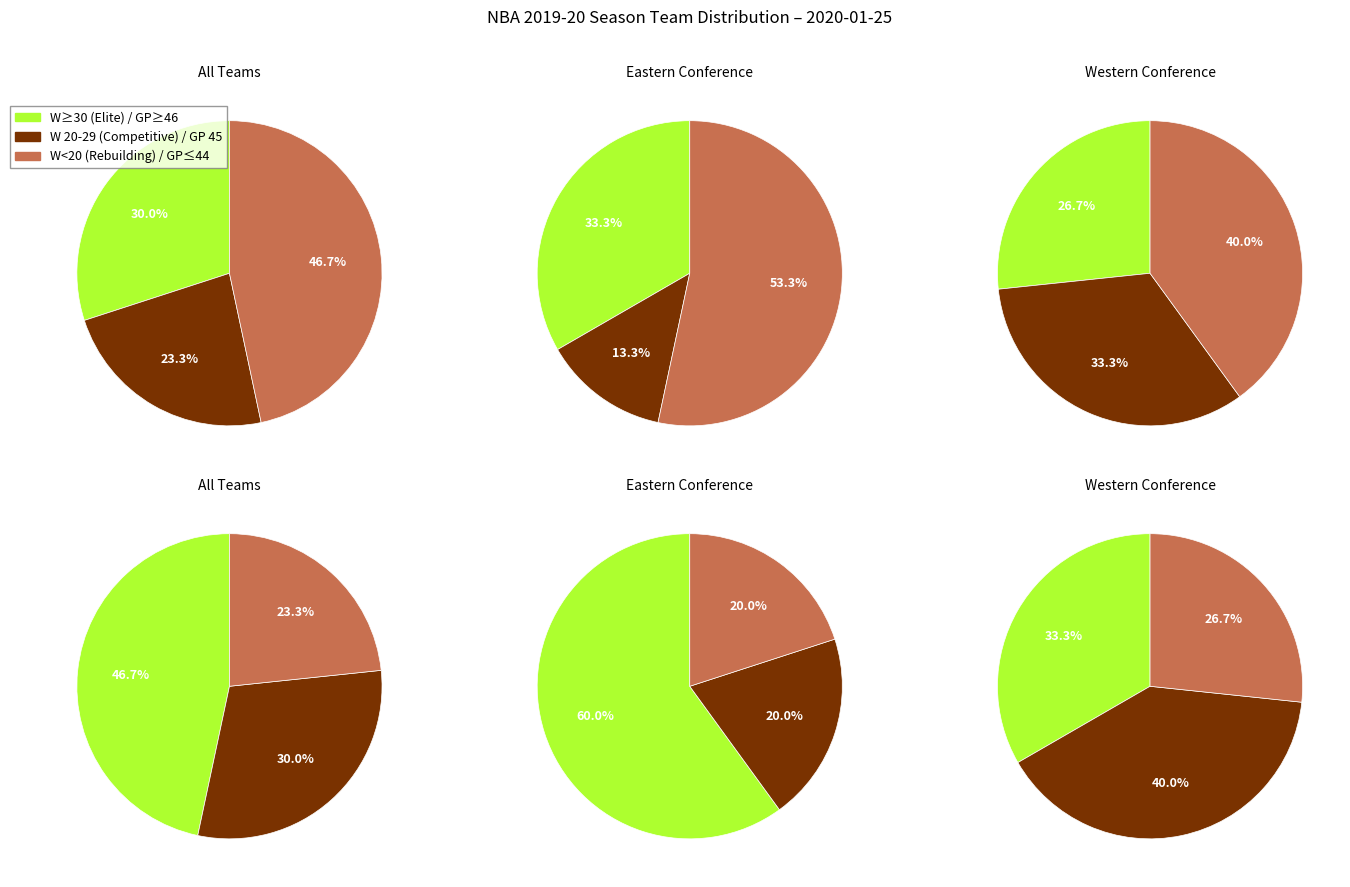

The 5 slice represents 5% of the pie. True or false?

False